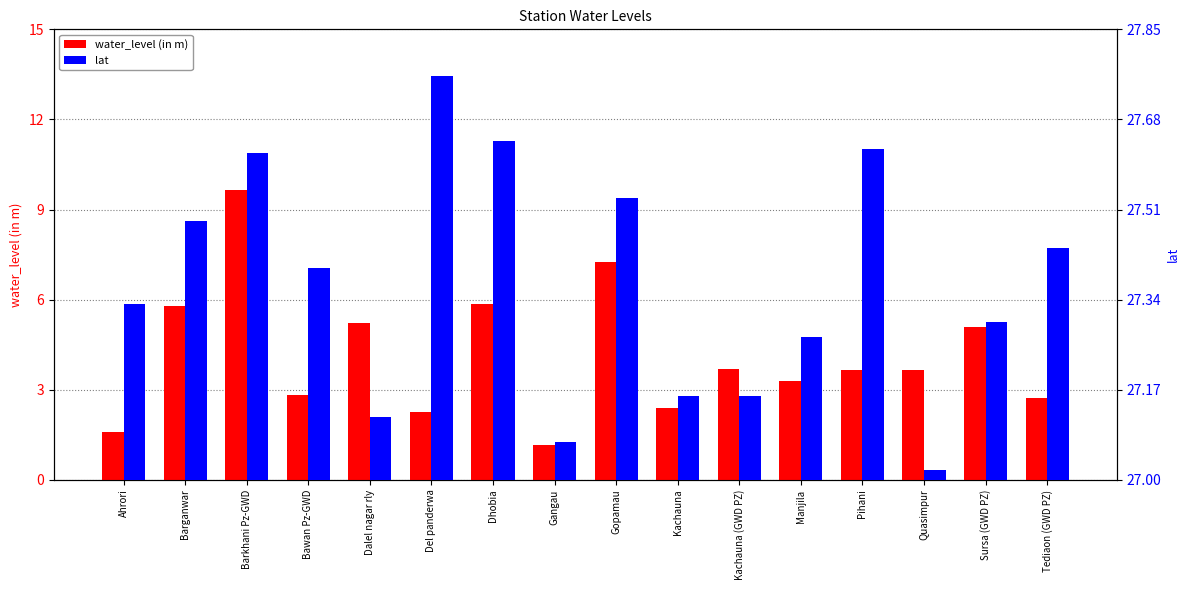

What is the average value of the lat series?

27.4